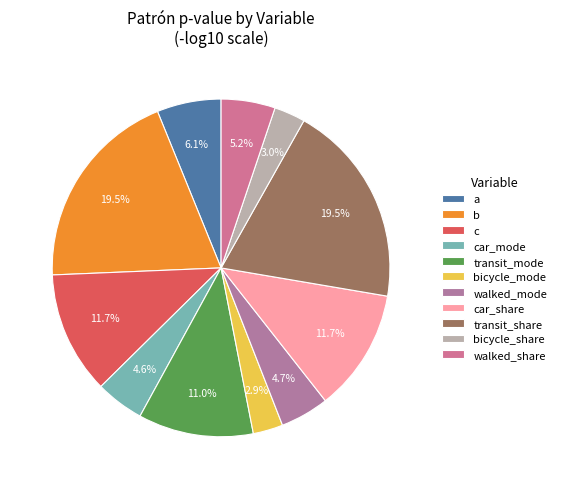

How many slices are in this pie chart?

11